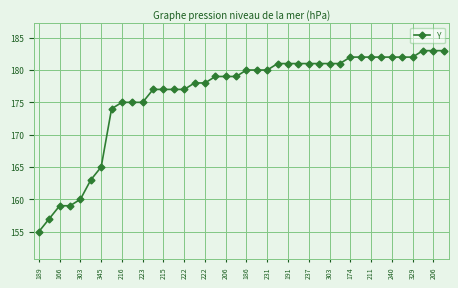

What is the greatest value displayed?

183